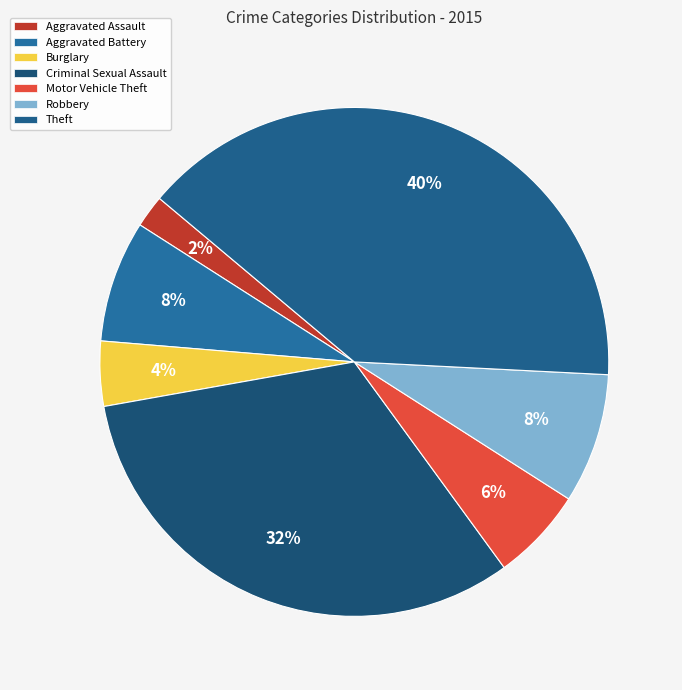

Between Aggravated Battery and Theft, which is larger?

Theft